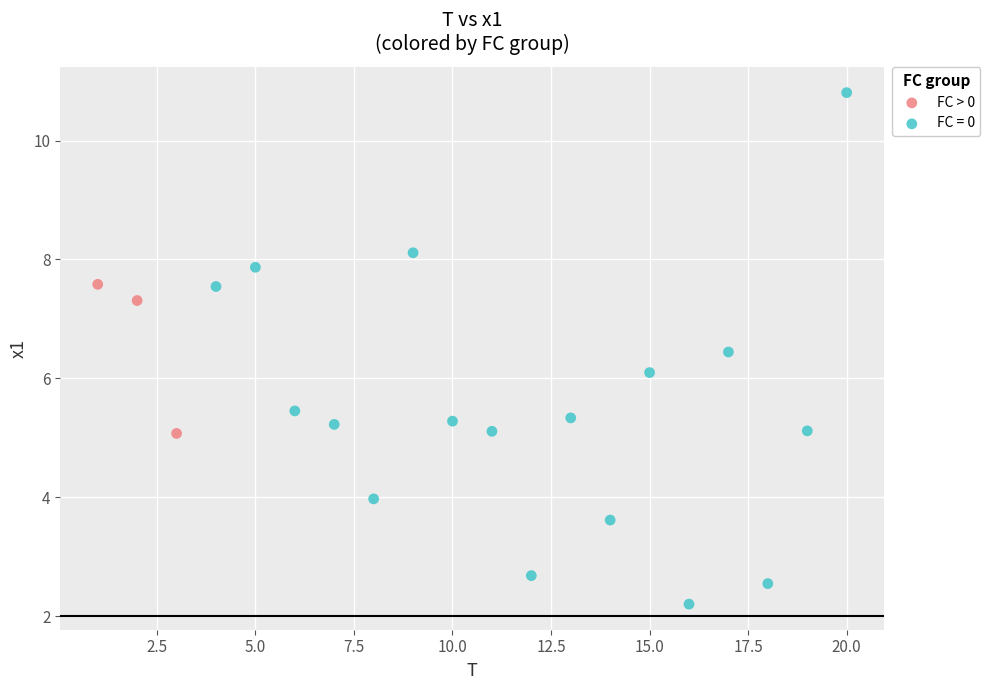

Which series reaches the minimum Y coordinate?

FC = 0